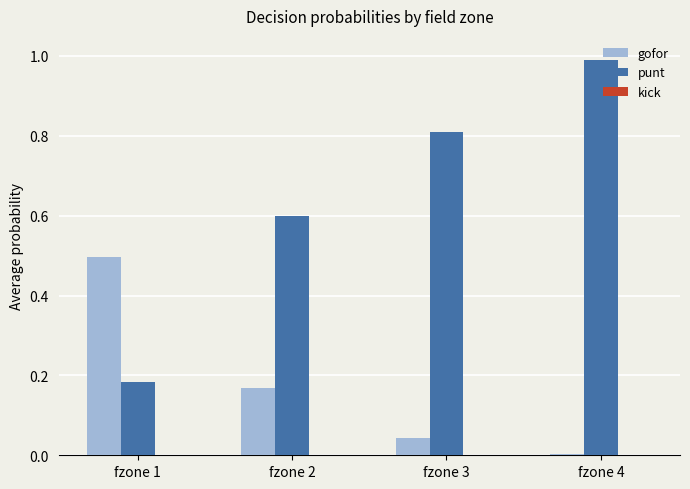

The gofor series shows 0.5 at fzone 1. True or false?

True